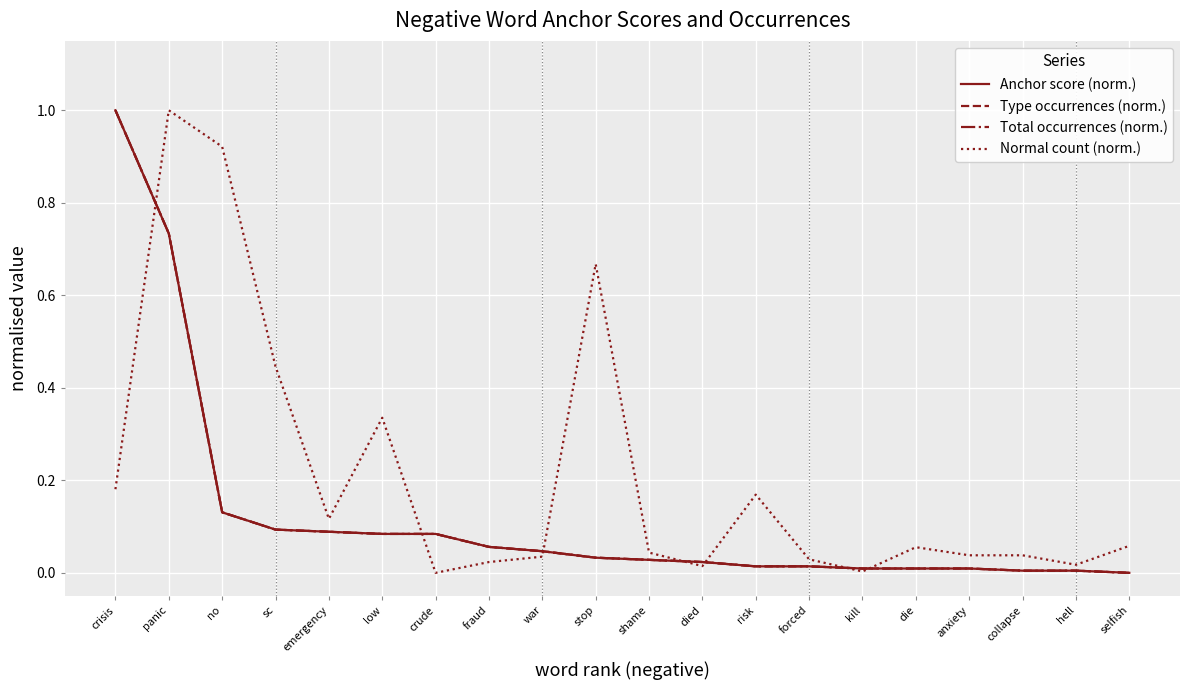

Is this an area chart (filled region under the line)?

No